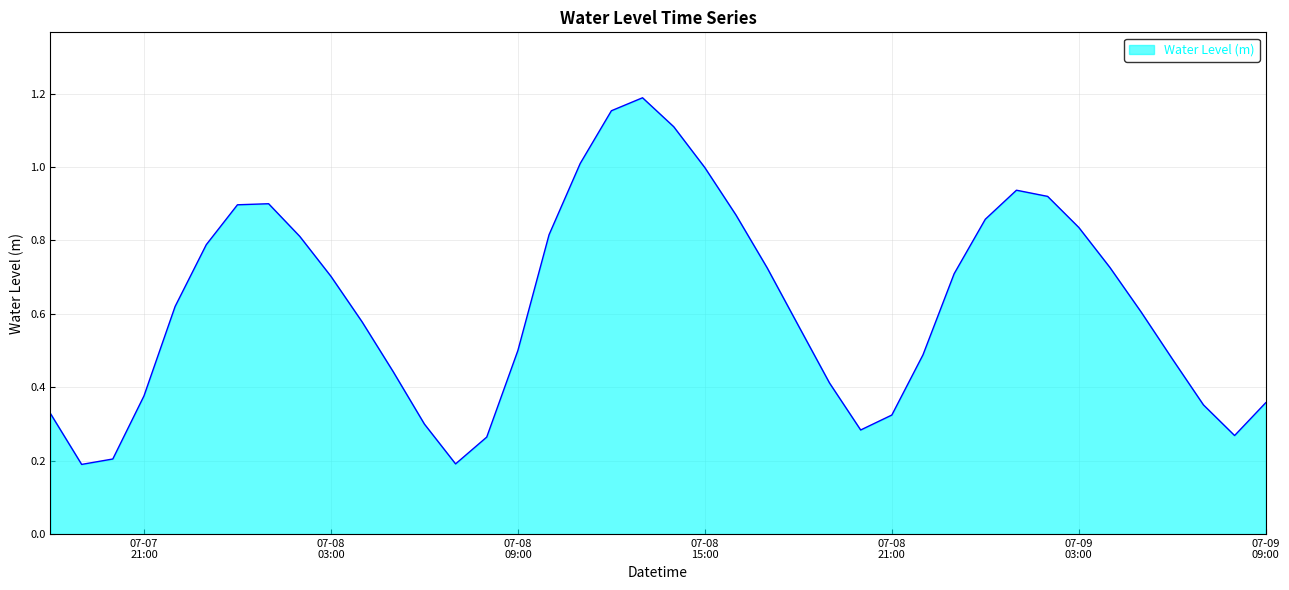

What is the difference between the maximum and minimum values?

1.0